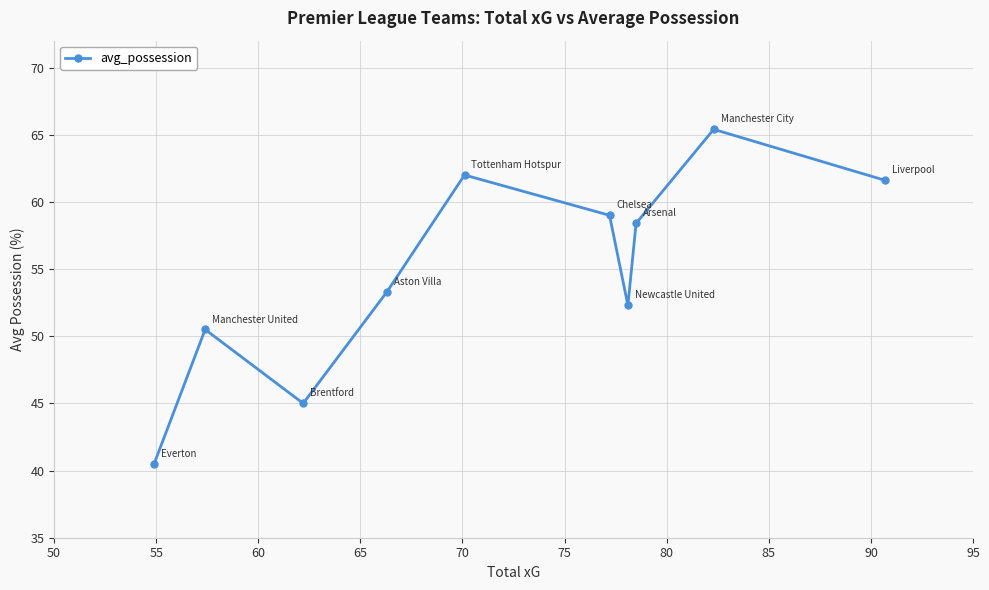

Count the number of values greater than 58.

5